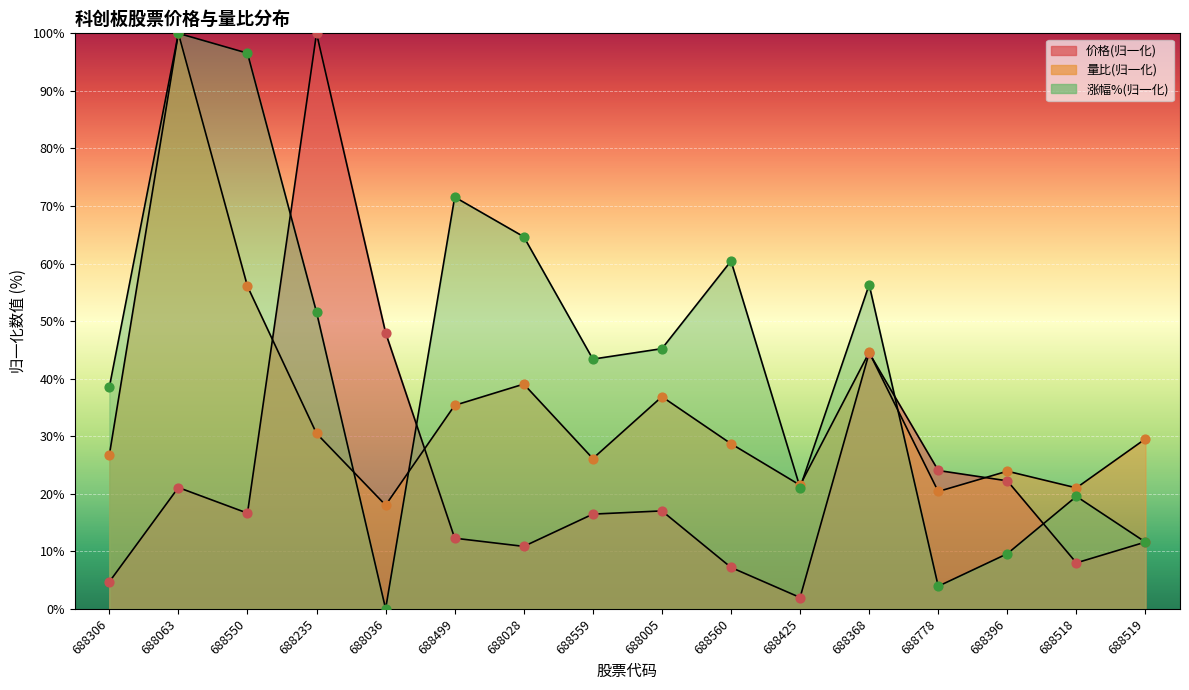

Which series reaches the maximum Y coordinate?

价格点